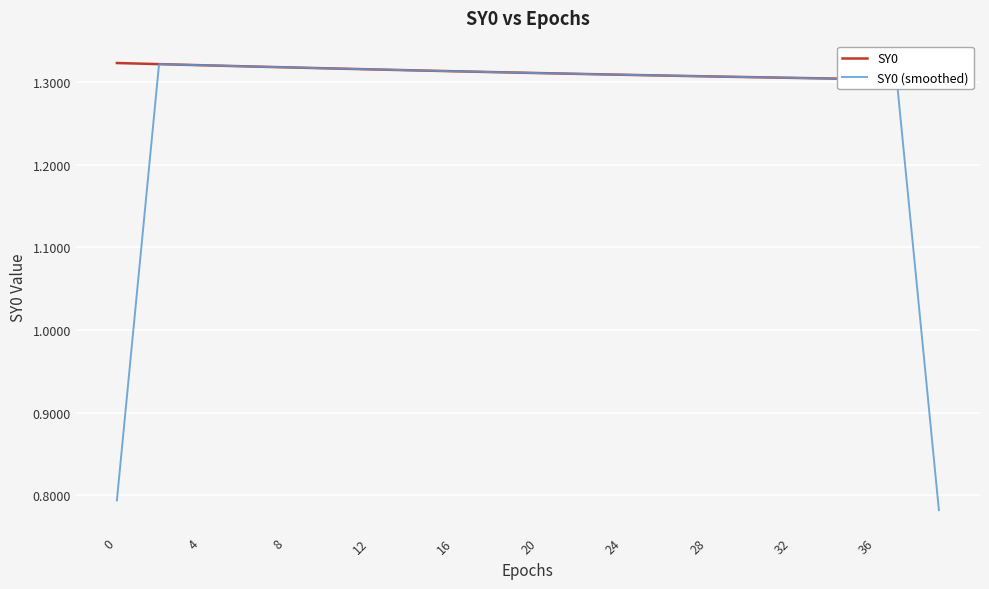

Reading left to right, extract all data points from this chart.

SY0: 1.3	1.3	1.3	1.3	1.3	1.3	1.3	1.3	1.3	1.3	1.3	1.3	1.3	1.3	1.3	1.3	1.3	1.3	1.3	1.3	1.3	1.3	1.3	1.3	1.3	1.3	1.3	1.3	1.3	1.3	1.3	1.3	1.3	1.3	1.3	1.3	1.3	1.3	1.3	1.3
SY0 (smoothed): 0.8	1.1	1.3	1.3	1.3	1.3	1.3	1.3	1.3	1.3	1.3	1.3	1.3	1.3	1.3	1.3	1.3	1.3	1.3	1.3	1.3	1.3	1.3	1.3	1.3	1.3	1.3	1.3	1.3	1.3	1.3	1.3	1.3	1.3	1.3	1.3	1.3	1.3	1.0	0.8